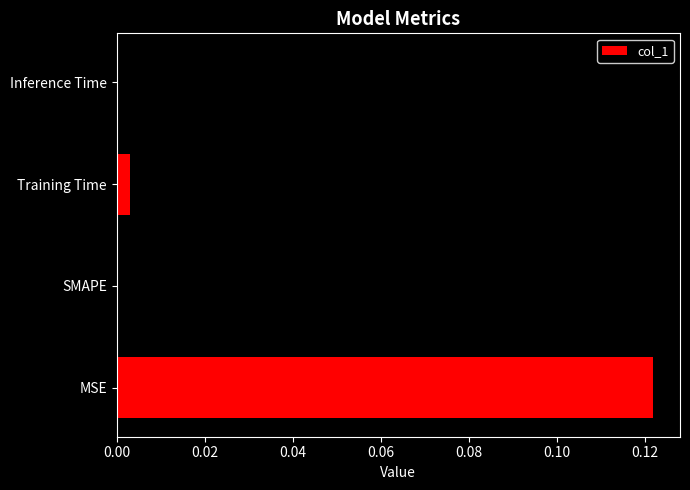

How many values exceed 0?

3